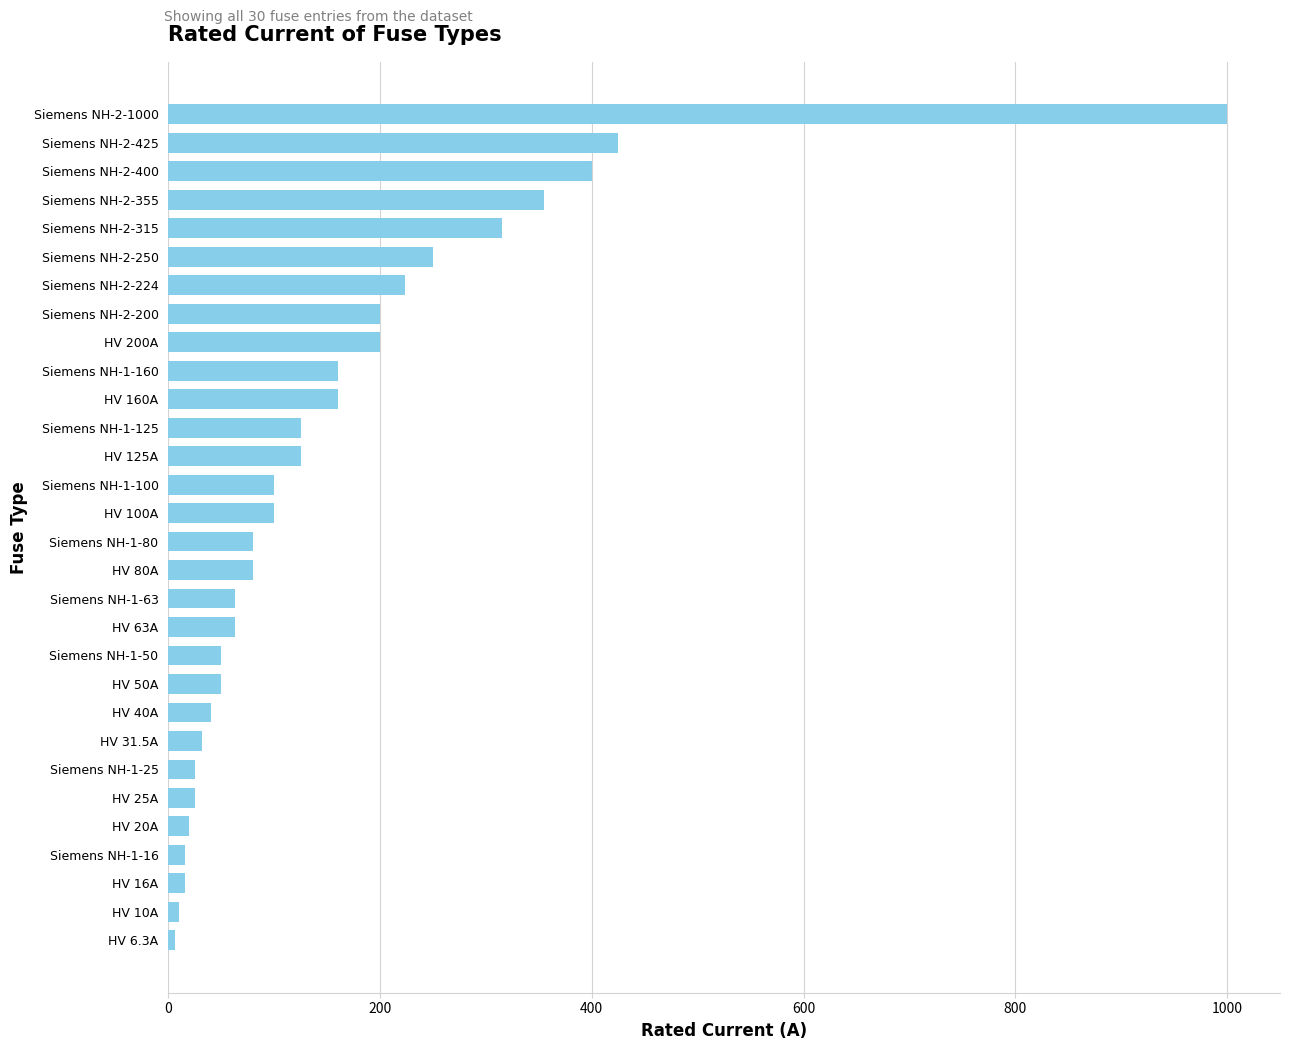

True or false: the data shows 25.0 at Siemens NH-1-25.

True